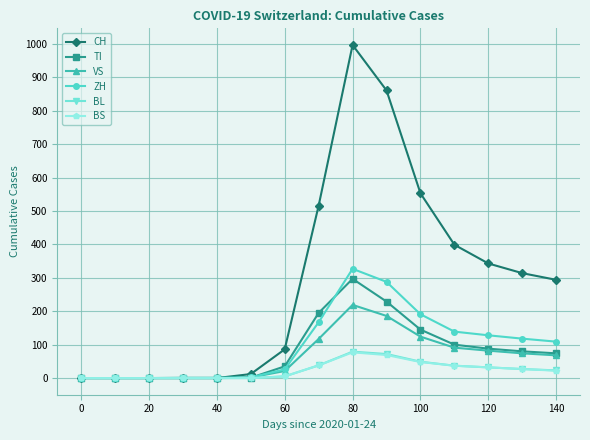

Which series has the largest range (max minus min)?

CH